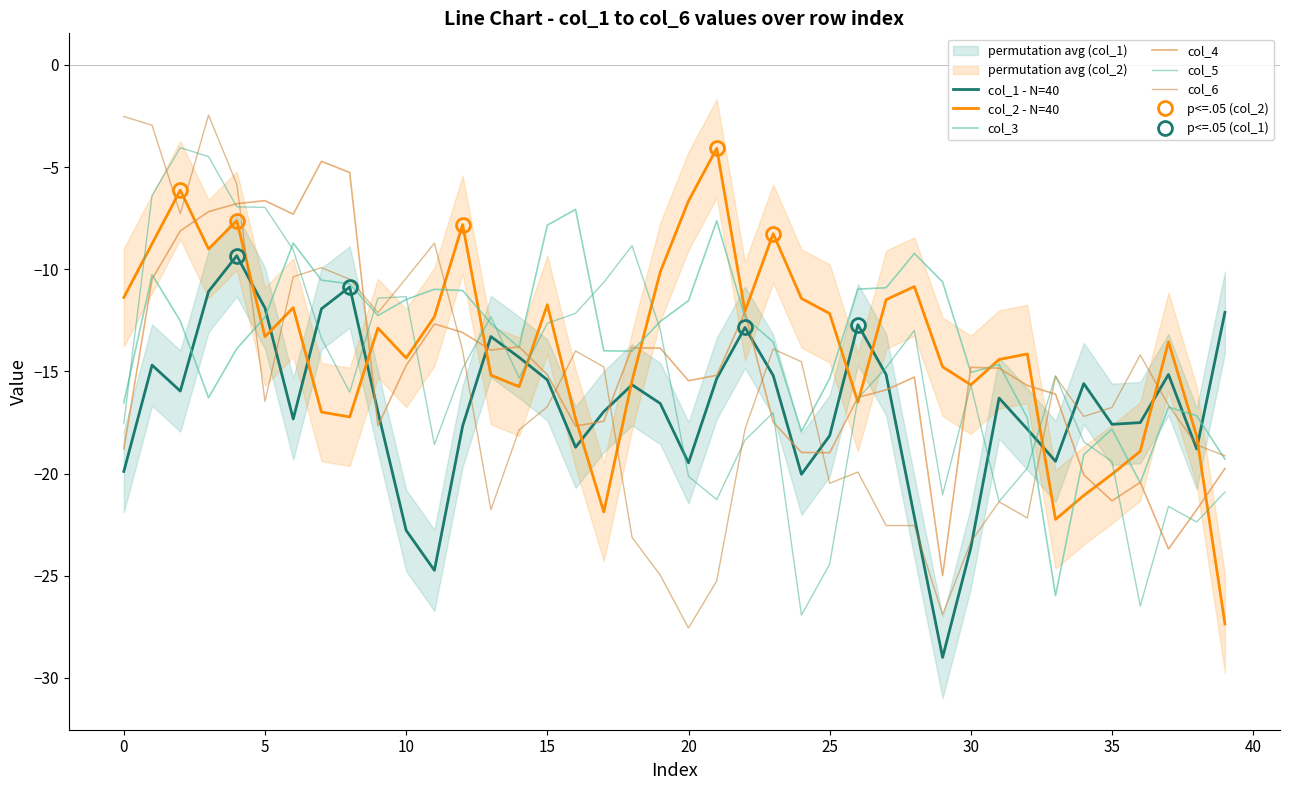

True or false: col_4 has more than 0 points higher than both neighbors.

True